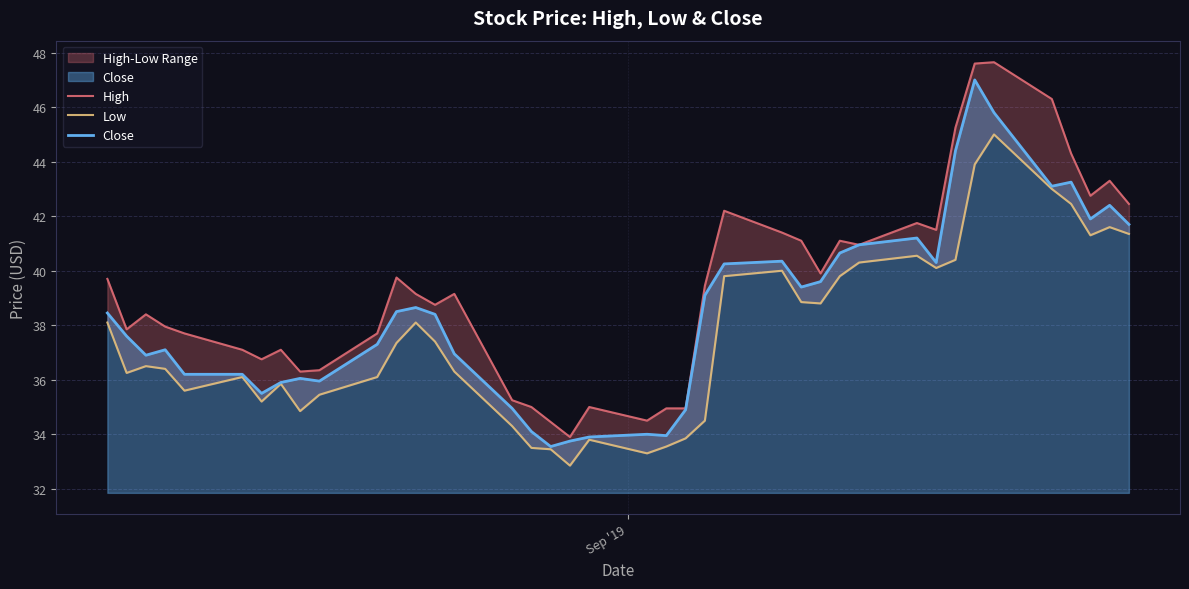

What is the lowest value of the Close series?

33.5